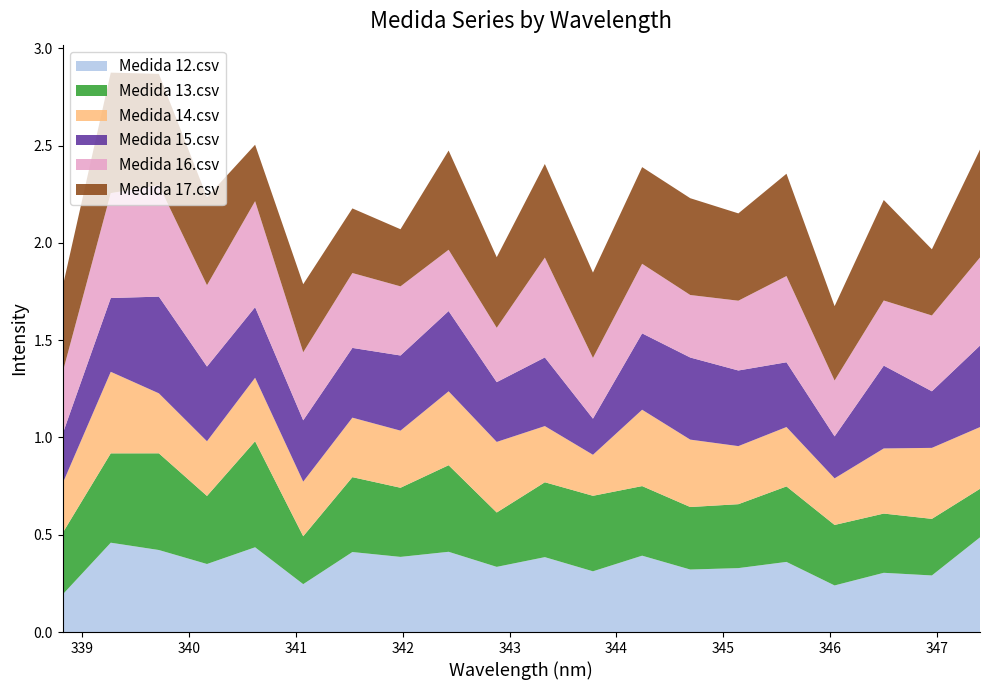

Reading left to right, what are all the values shown in this chart?

Medida 12.csv: 338.82=0.2	339.27=0.5	339.72=0.4	340.17=0.3	340.62=0.4	341.07=0.2	341.53=0.4	341.98=0.4	342.43=0.4	342.88=0.3	343.33=0.4	343.78=0.3	344.24=0.4	344.69=0.3	345.14=0.3	345.59=0.4	346.04=0.2	346.5=0.3	346.95=0.3	347.4=0.5
Medida 13.csv: 338.82=0.3	339.27=0.5	339.72=0.5	340.17=0.3	340.62=0.5	341.07=0.2	341.53=0.4	341.98=0.4	342.43=0.4	342.88=0.3	343.33=0.4	343.78=0.4	344.24=0.4	344.69=0.3	345.14=0.3	345.59=0.4	346.04=0.3	346.5=0.3	346.95=0.3	347.4=0.2
Medida 14.csv: 338.82=0.3	339.27=0.4	339.72=0.3	340.17=0.3	340.62=0.3	341.07=0.3	341.53=0.3	341.98=0.3	342.43=0.4	342.88=0.4	343.33=0.3	343.78=0.2	344.24=0.4	344.69=0.3	345.14=0.3	345.59=0.3	346.04=0.2	346.5=0.3	346.95=0.4	347.4=0.3
Medida 15.csv: 338.82=0.3	339.27=0.4	339.72=0.5	340.17=0.4	340.62=0.4	341.07=0.3	341.53=0.4	341.98=0.4	342.43=0.4	342.88=0.3	343.33=0.4	343.78=0.2	344.24=0.4	344.69=0.4	345.14=0.4	345.59=0.3	346.04=0.2	346.5=0.4	346.95=0.3	347.4=0.4
Medida 16.csv: 338.82=0.3	339.27=0.5	339.72=0.6	340.17=0.4	340.62=0.5	341.07=0.3	341.53=0.4	341.98=0.4	342.43=0.3	342.88=0.3	343.33=0.5	343.78=0.3	344.24=0.4	344.69=0.3	345.14=0.4	345.59=0.4	346.04=0.3	346.5=0.3	346.95=0.4	347.4=0.5
Medida 17.csv: 338.82=0.4	339.27=0.6	339.72=0.6	340.17=0.5	340.62=0.3	341.07=0.3	341.53=0.3	341.98=0.3	342.43=0.5	342.88=0.4	343.33=0.5	343.78=0.4	344.24=0.5	344.69=0.5	345.14=0.4	345.59=0.5	346.04=0.4	346.5=0.5	346.95=0.3	347.4=0.6